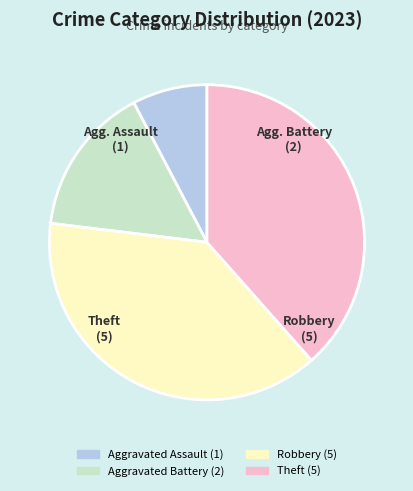

How many slices are in this pie chart?

4